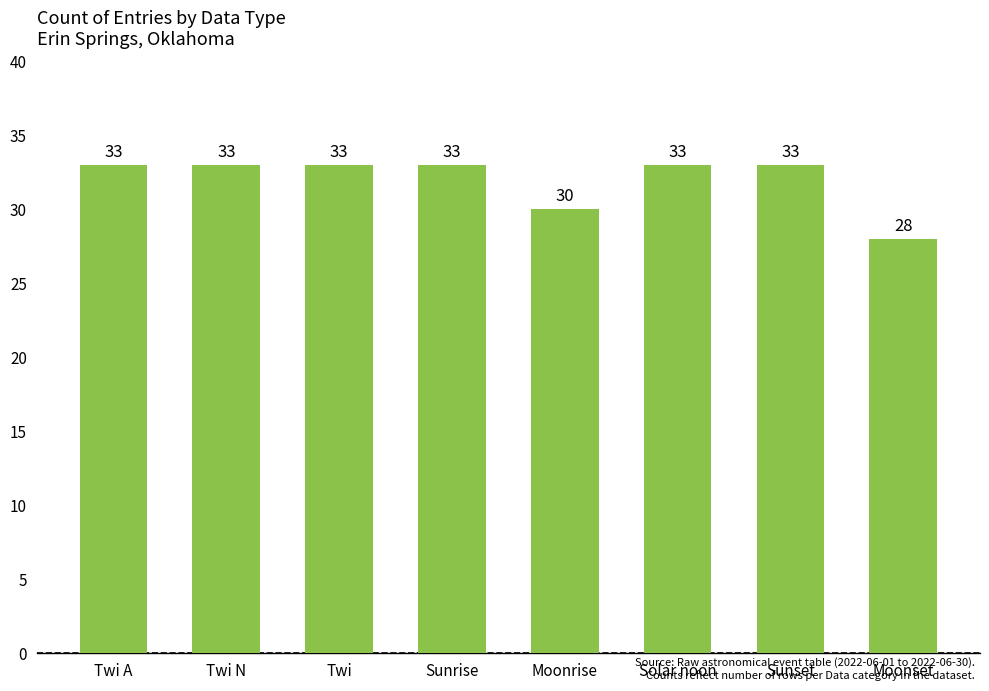

The chart shows a value of 45 at Sunset. True or false?

False